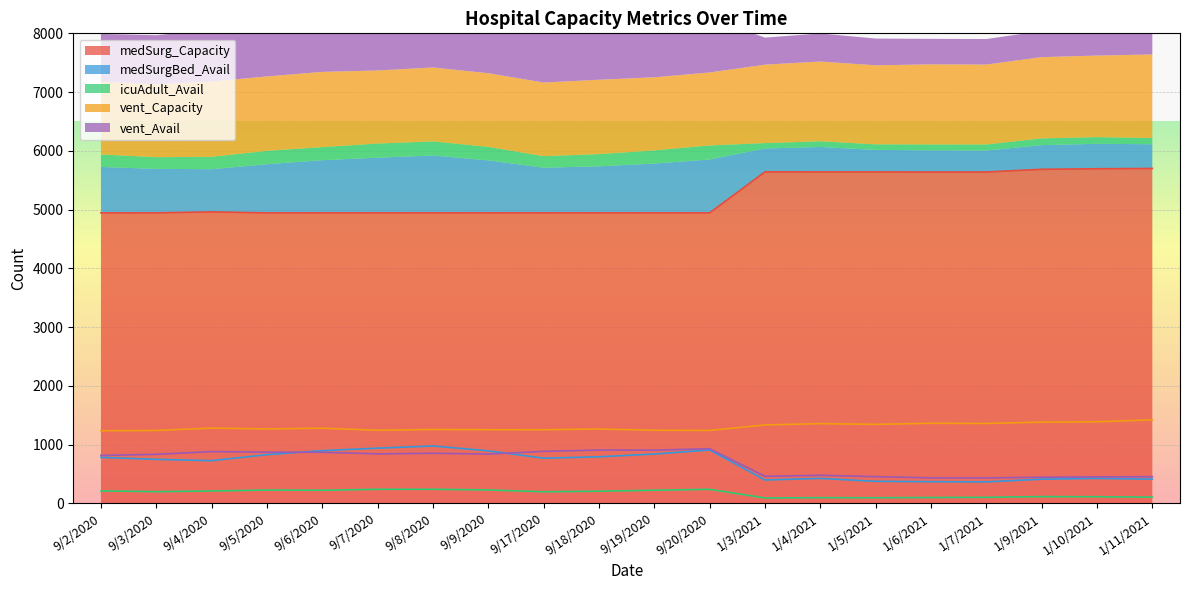

Is it true that medSurg_Capacity equals 4944 at 9/19/2020?

True